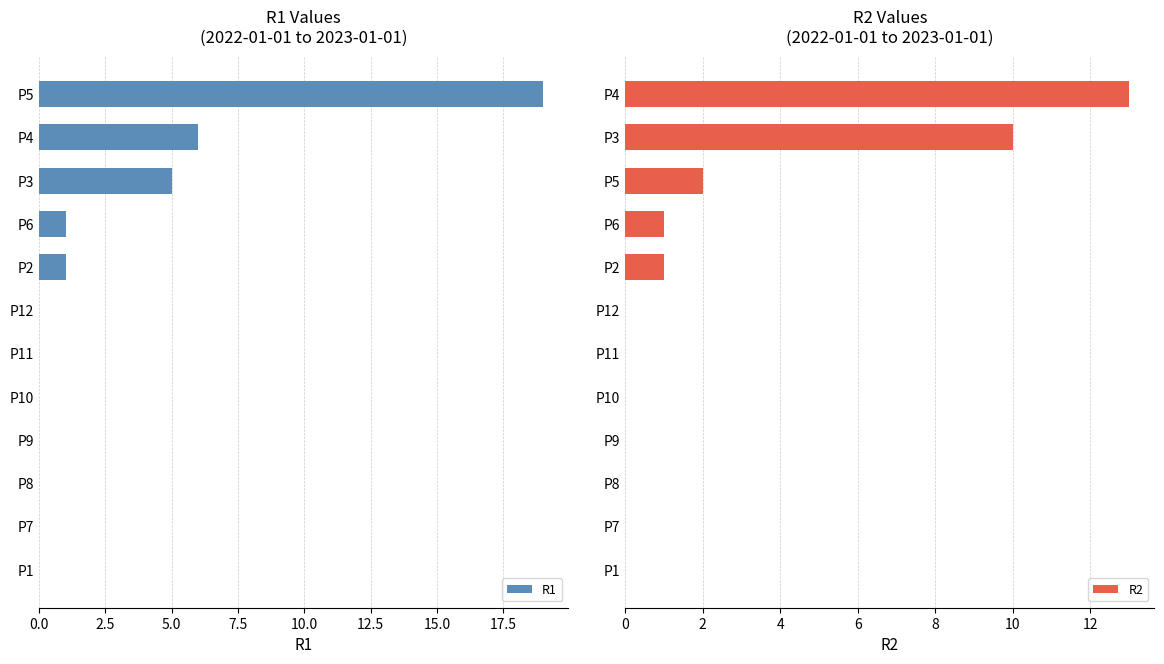

The R2 series shows 2 at P5. True or false?

True